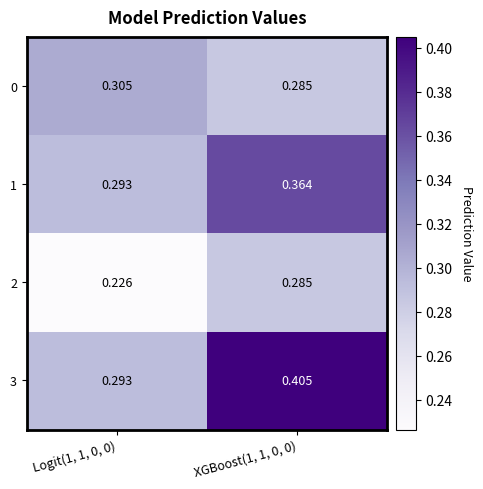

Is the value of 2 at XGBoost(1, 1, 0, 0) greater than the value of 1 at Logit(1, 1, 0, 0)?

No